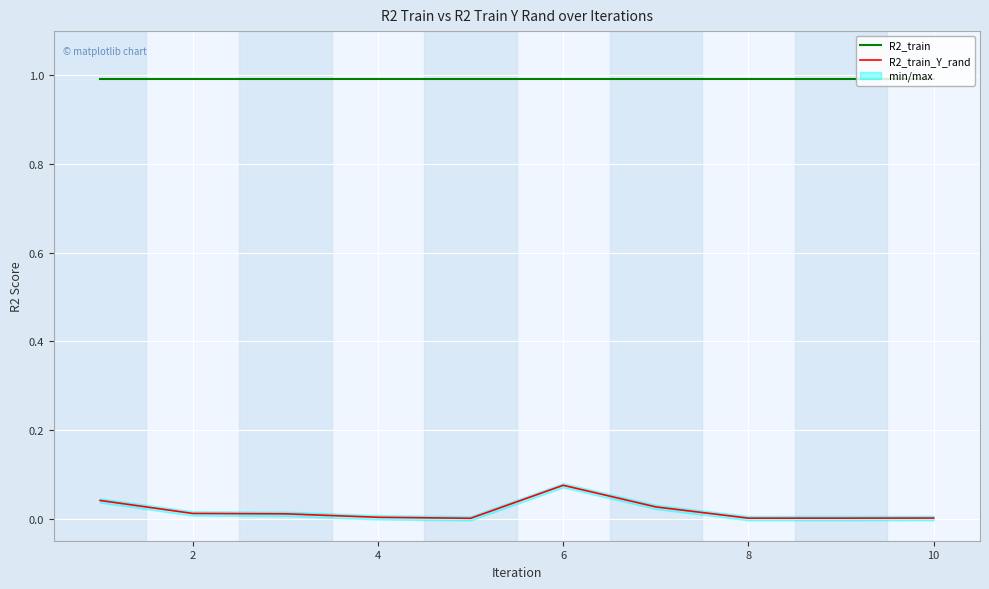

How many data points does each series have?

10